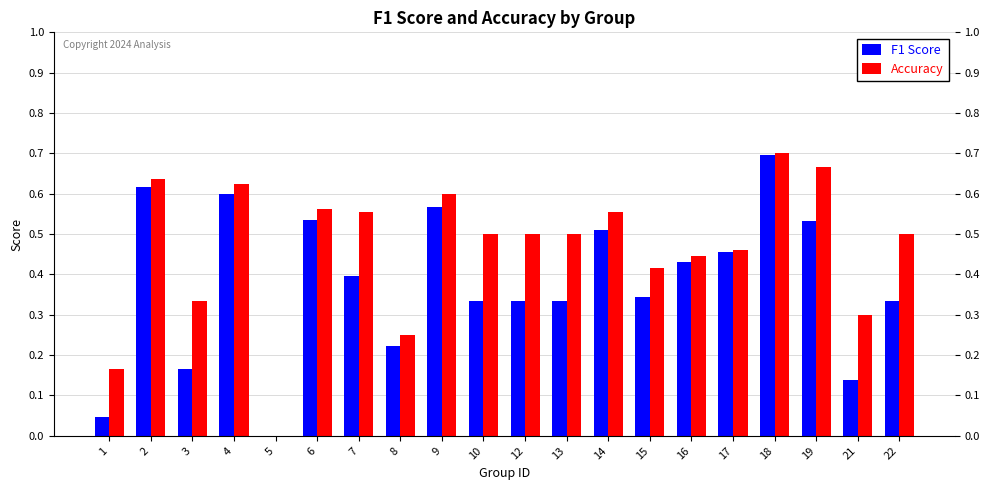

Which category has the highest value in the Accuracy series?

18